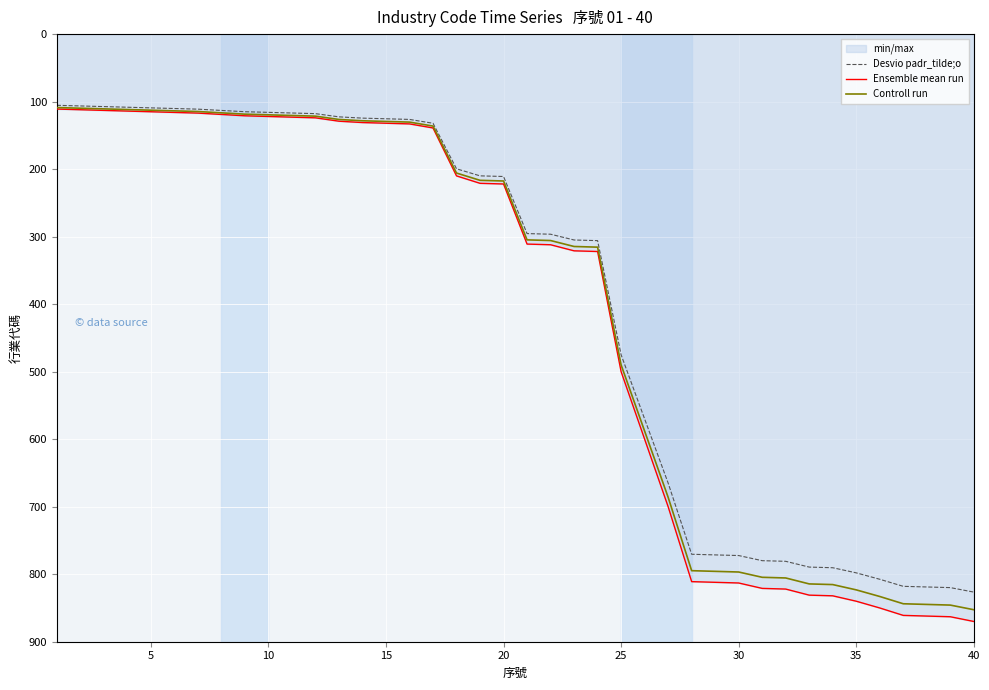

At which label is Desvio padr_tilde;o closest to 465?

25